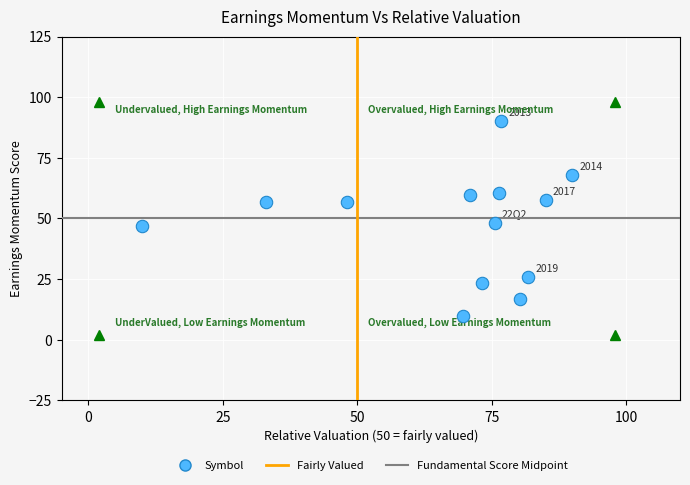

What is the range of X values (max minus min)?

80.0